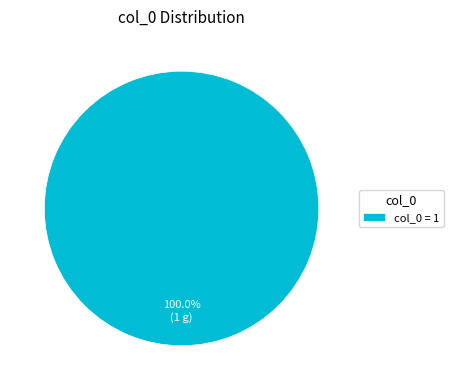

How many slices are in this pie chart?

1